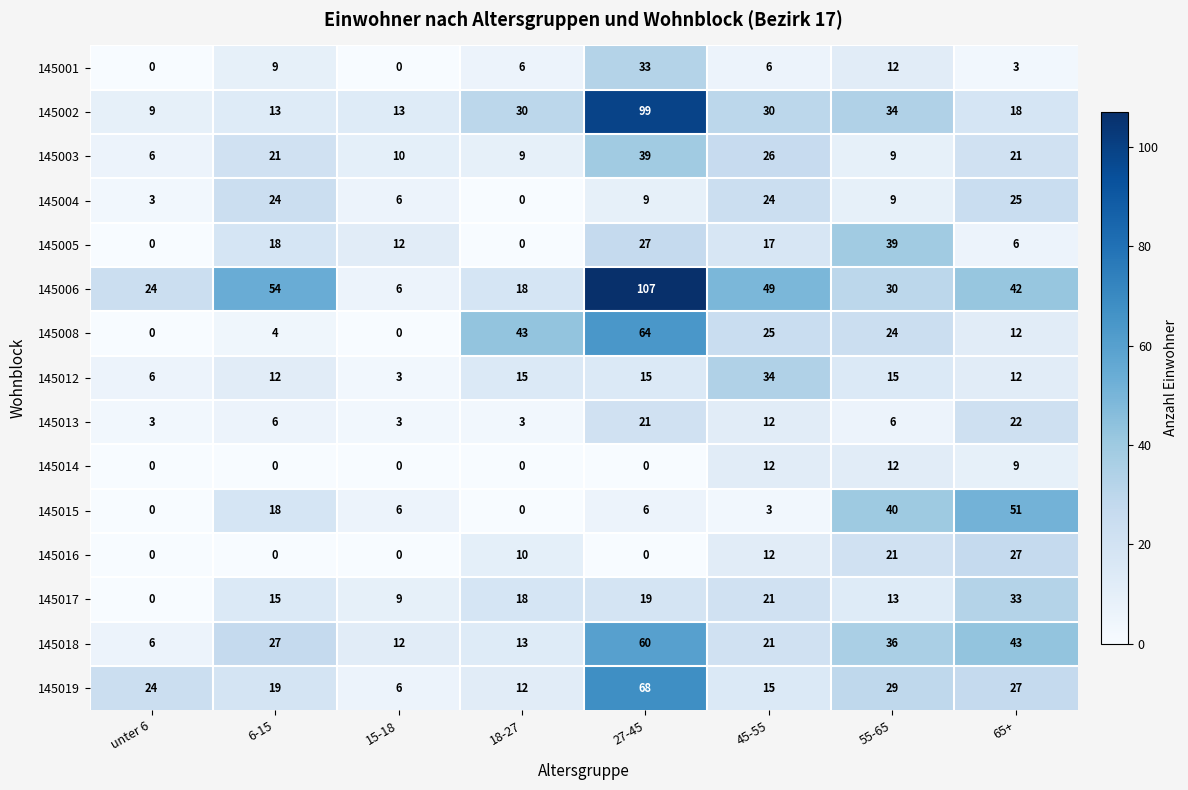

At which label is 145005 closest to 19?

6-15